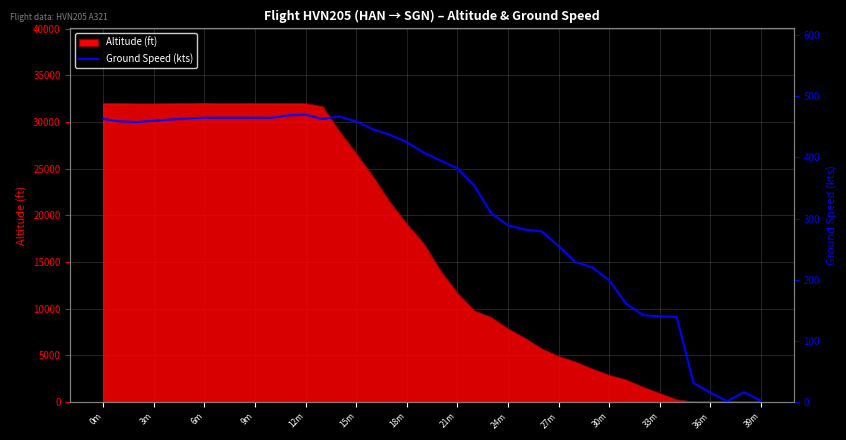

What is the change in value from 18 to 34?

-286